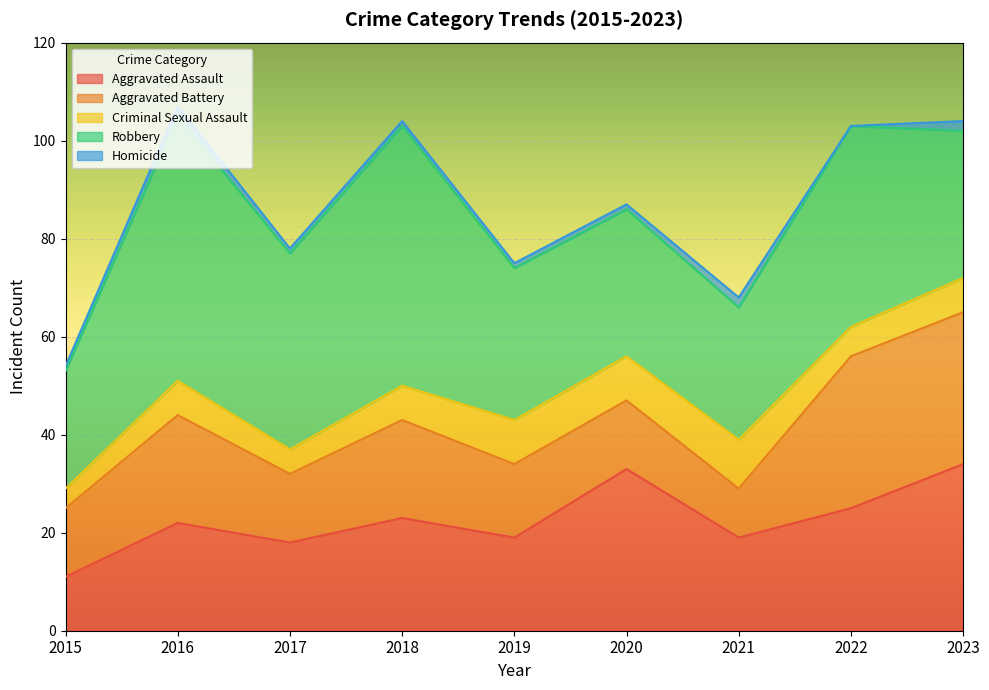

The Criminal Sexual Assault series shows 4 at 2015. True or false?

True